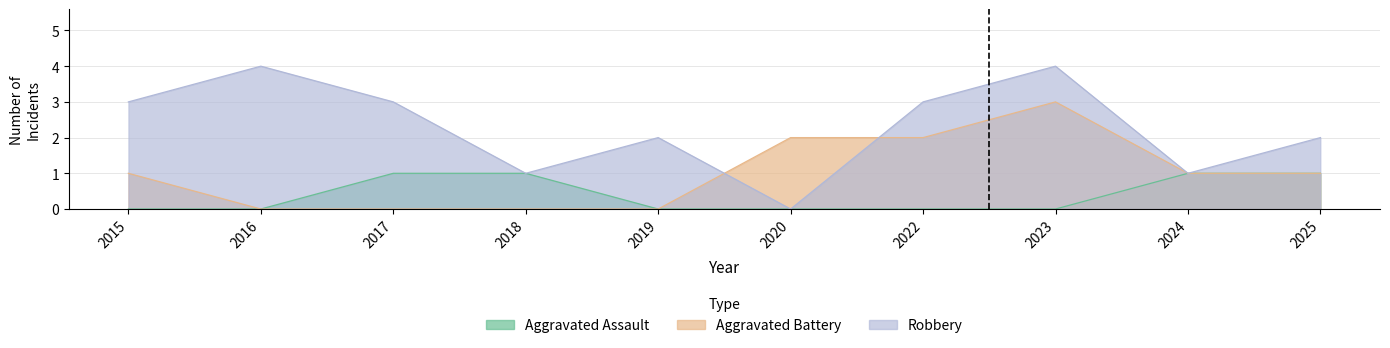

Reading left to right, list all the values displayed in this chart.

Aggravated Assault: 2015=0	2016=0	2017=1	2018=1	2019=0	2020=0	2022=0	2023=0	2024=1	2025=1
Aggravated Battery: 2015=1	2016=0	2017=0	2018=0	2019=0	2020=2	2022=2	2023=3	2024=1	2025=1
Robbery: 2015=3	2016=4	2017=3	2018=1	2019=2	2020=0	2022=3	2023=4	2024=1	2025=2